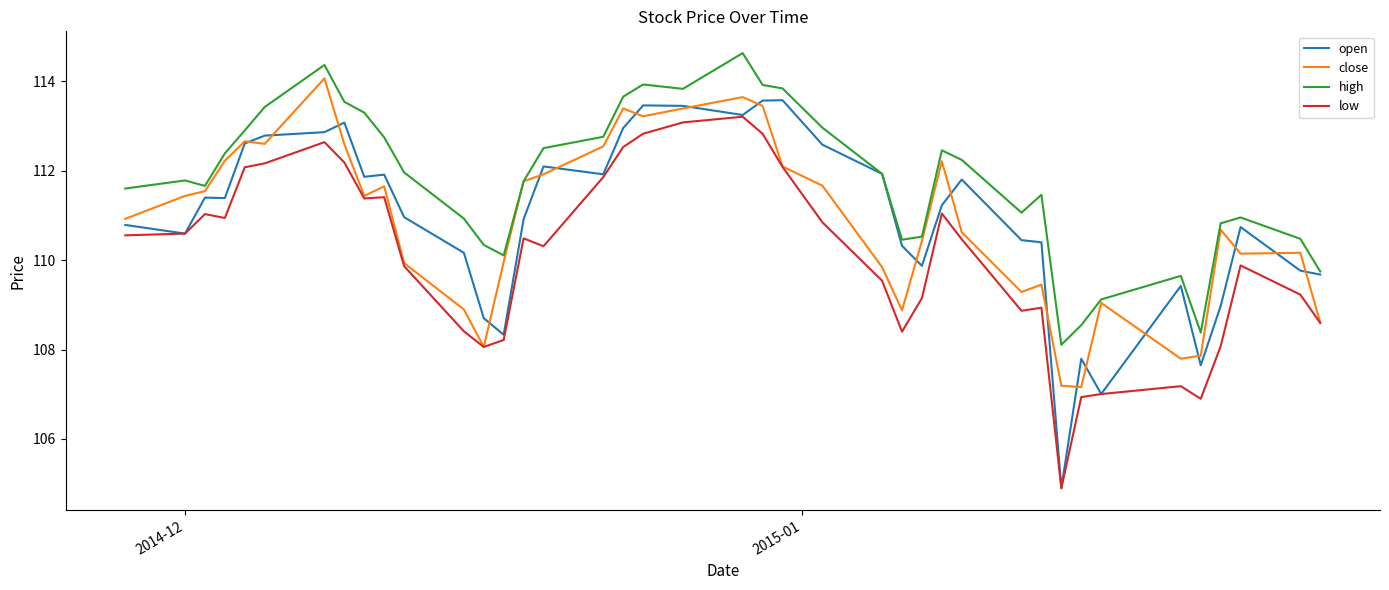

What is the greatest value displayed?

114.6